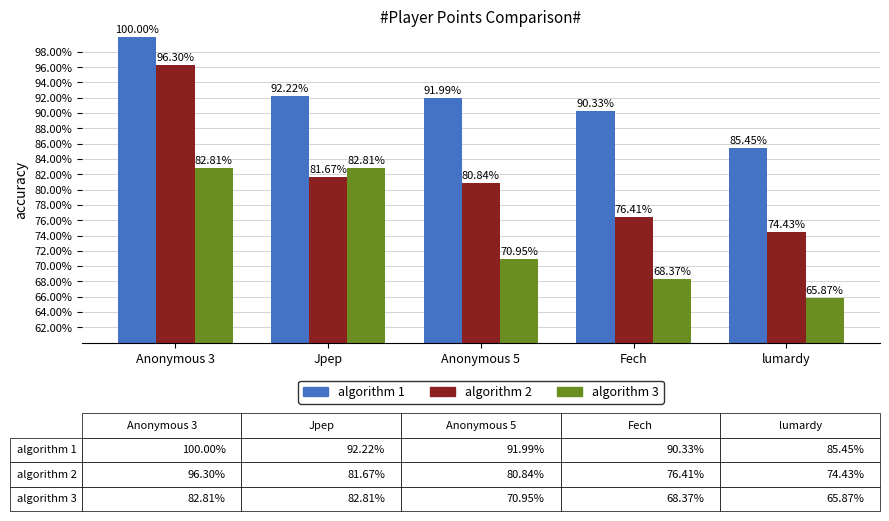

What is the label of the 2nd bar from the right?

Fech